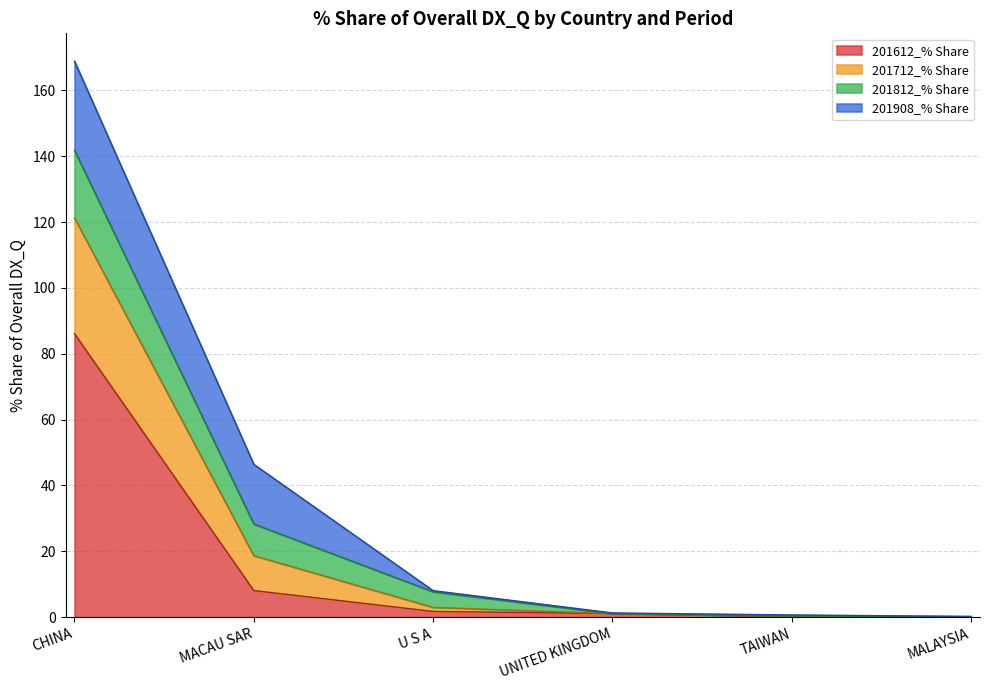

Between TAIWAN and MALAYSIA, which series saw the biggest shift?

201712_% Share